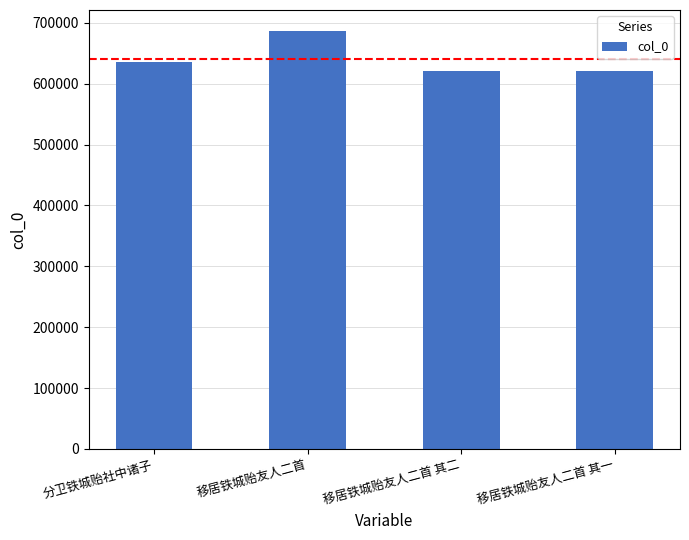

The chart shows a value of 621548 at 移居铁城贻友人二首 其一. True or false?

True